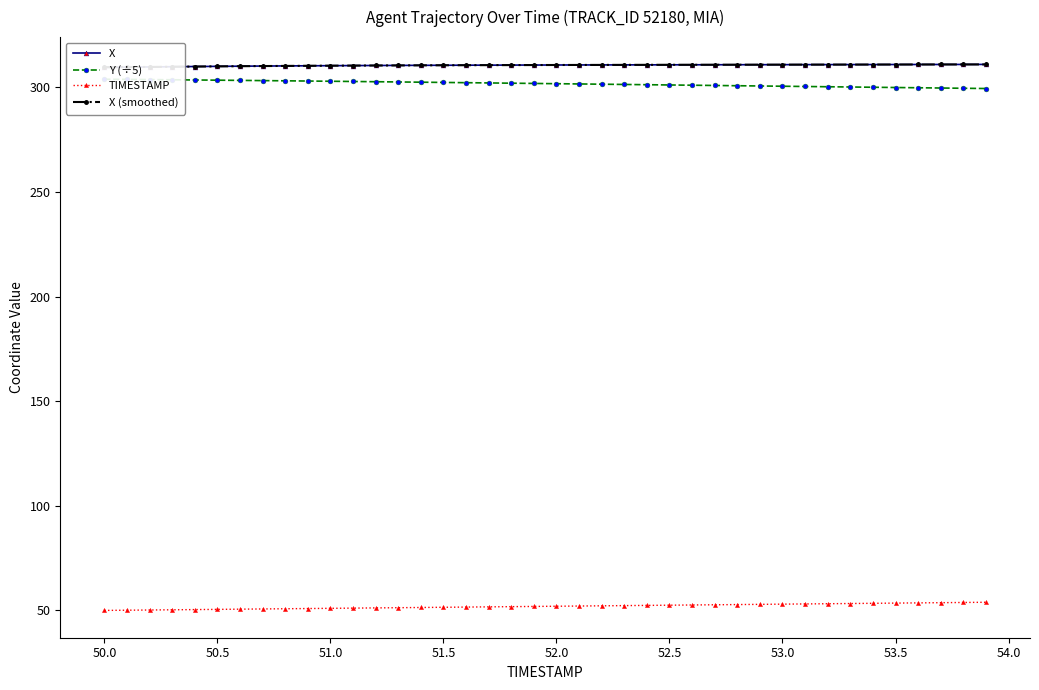

The value of TIMESTAMP at 50.5 is 50.5. True or false?

True